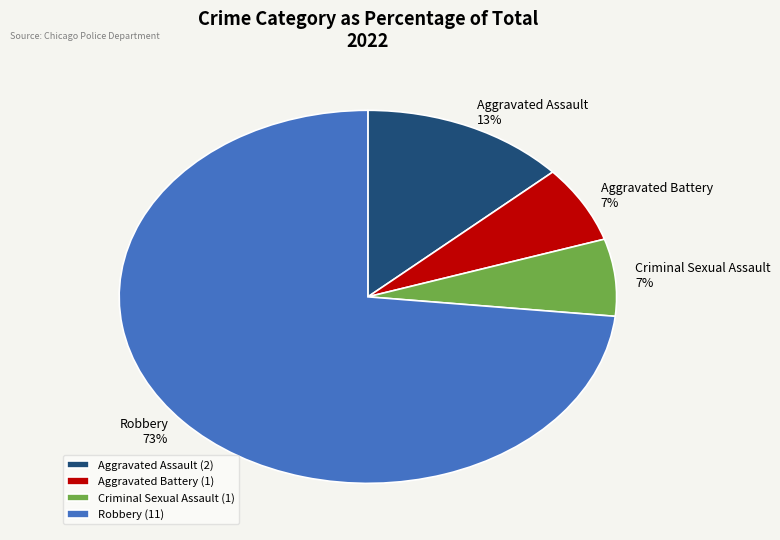

Between Aggravated Battery and Aggravated Assault, which is larger?

Aggravated Assault